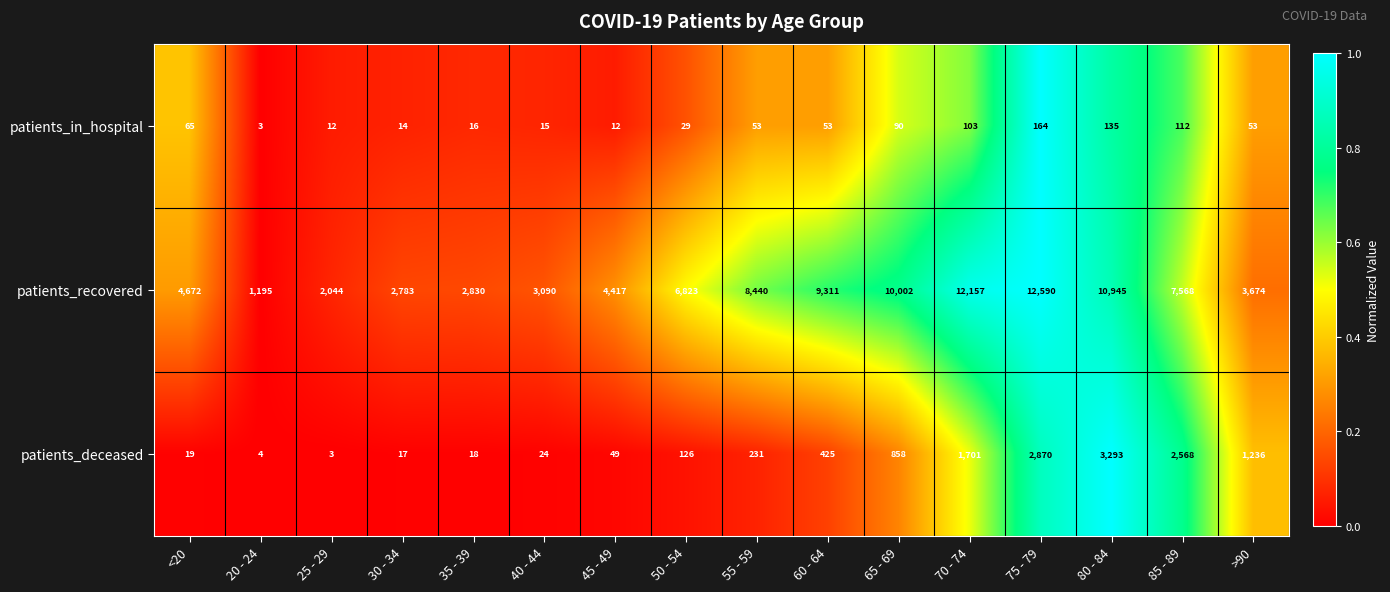

At which category is the sum across all series the highest?

75 - 79